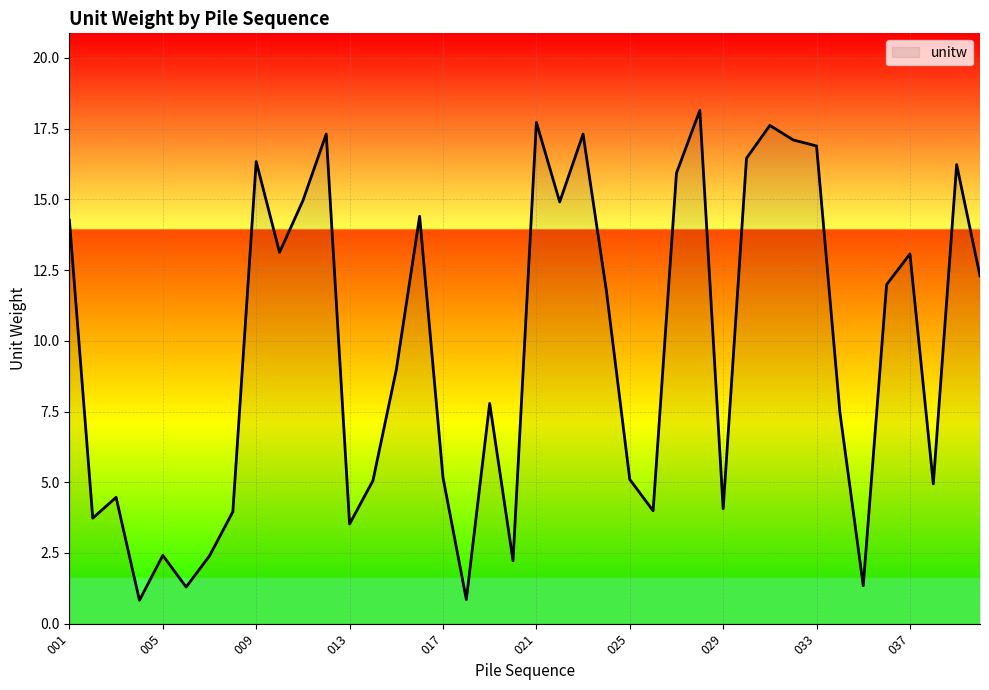

What is the smallest value displayed?

0.8